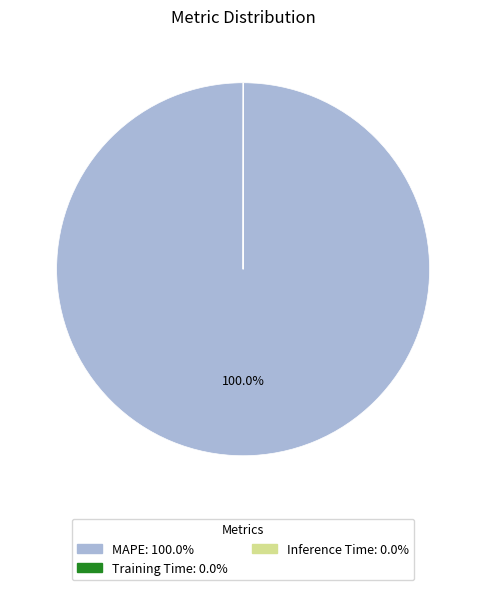

What is the largest slice in the pie chart?

MAPE